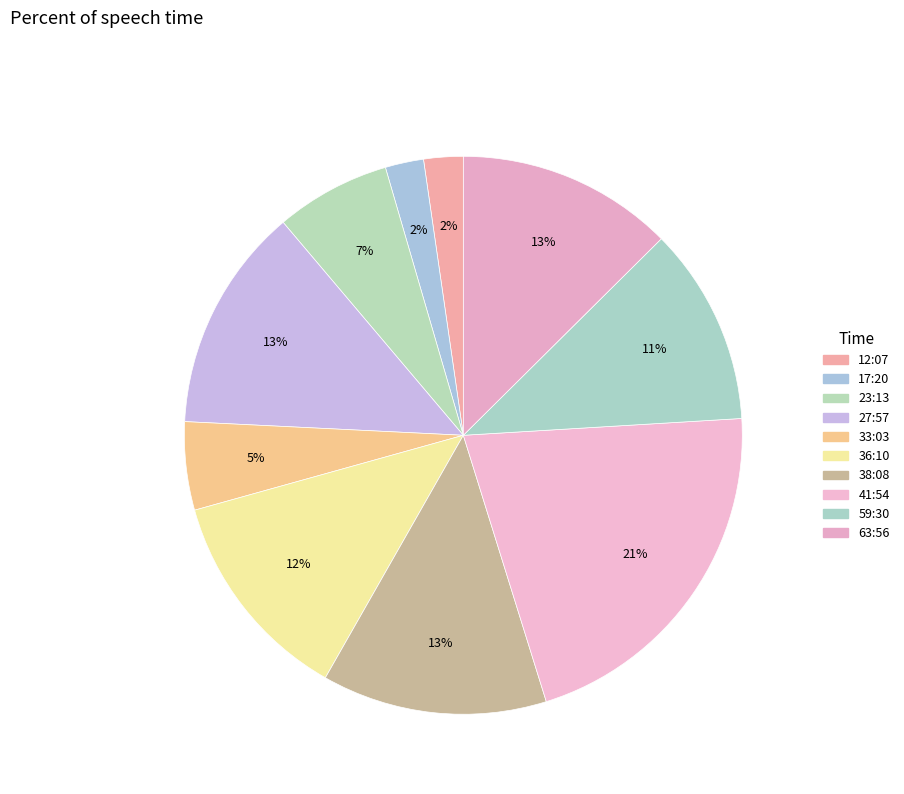

How many segments does this pie chart have?

10